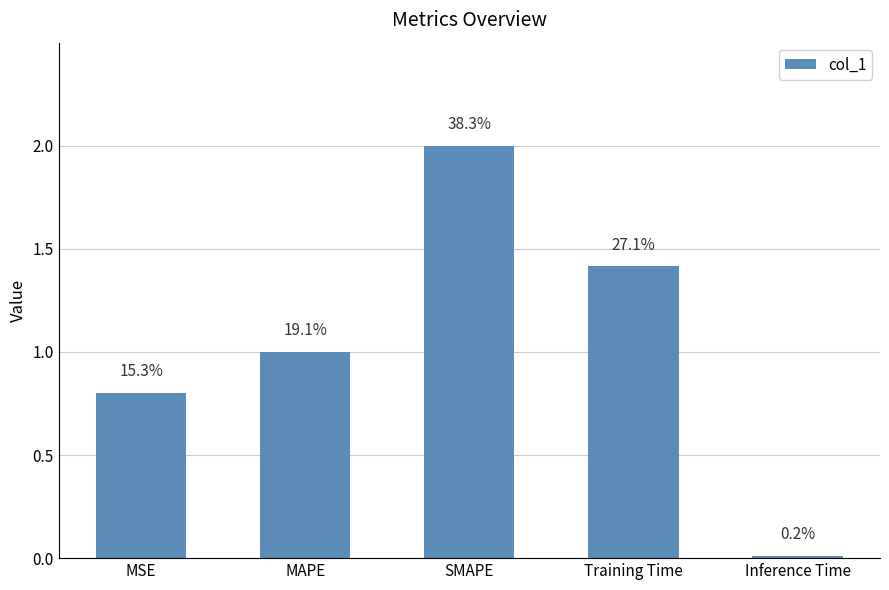

What is the change in value from MAPE to SMAPE?

+1.0